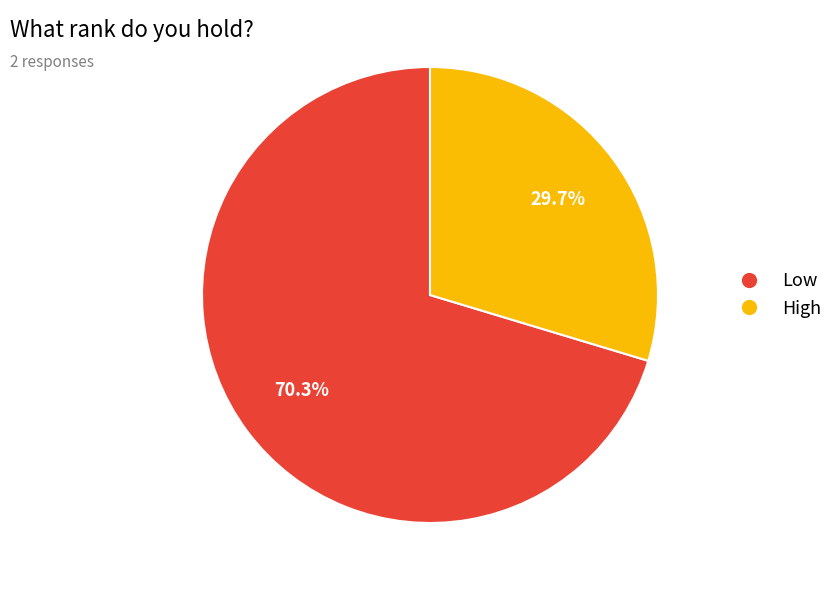

To the nearest percent, what percentage of the pie is High?

30%